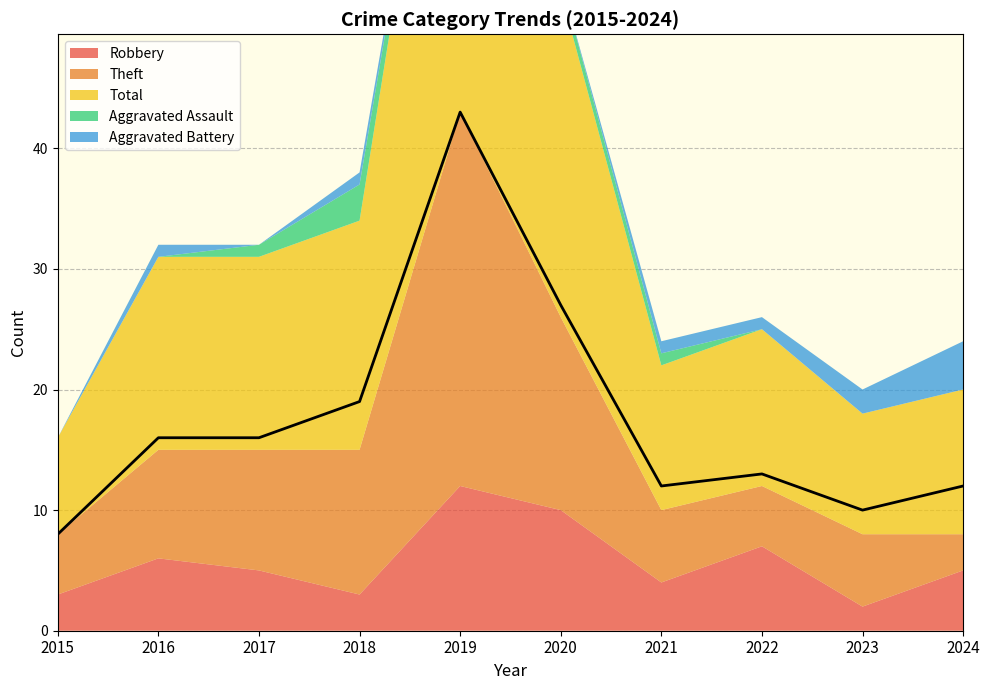

Reading left to right, what are all the values shown in this chart?

Robbery: 3	6	5	3	12	10	4	7	2	5
Theft: 5	9	10	12	31	16	6	5	6	3
Total: 8	16	16	19	43	27	12	13	10	12
Aggravated Assault: 0	0	1	3	0	1	1	0	0	0
Aggravated Battery: 0	1	0	1	0	0	1	1	2	4